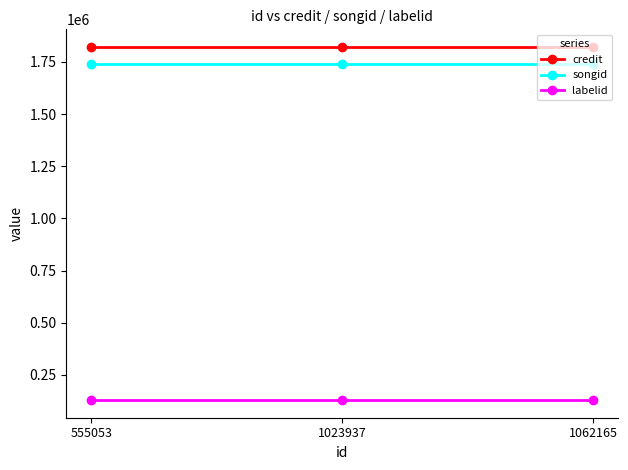

What is the total value across all series at 1023937?

3691714